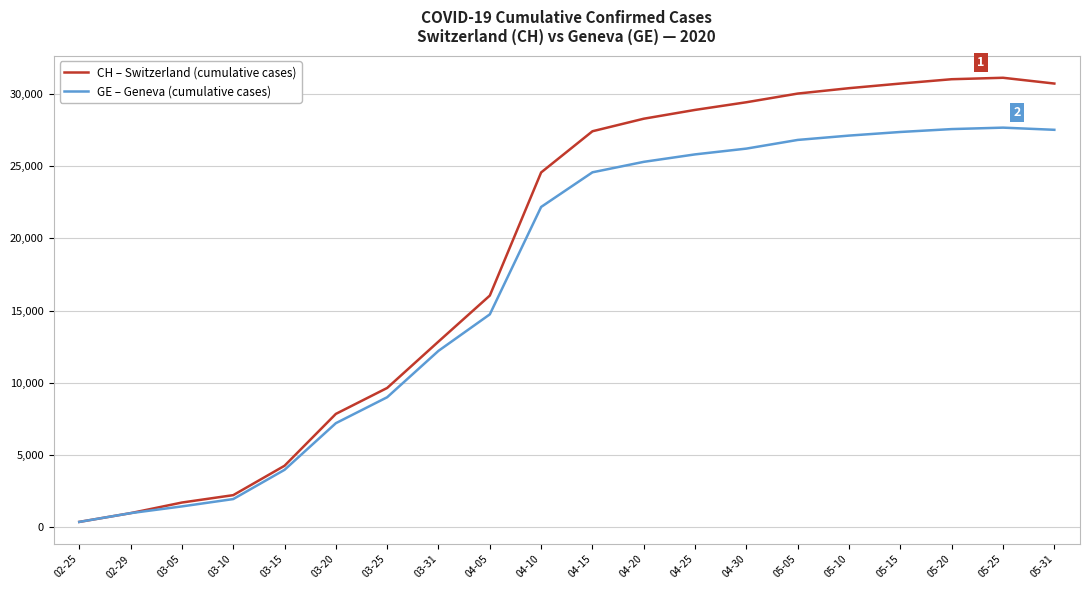

What is the highest value of the CH – Switzerland (cumulative cases) series?

31100